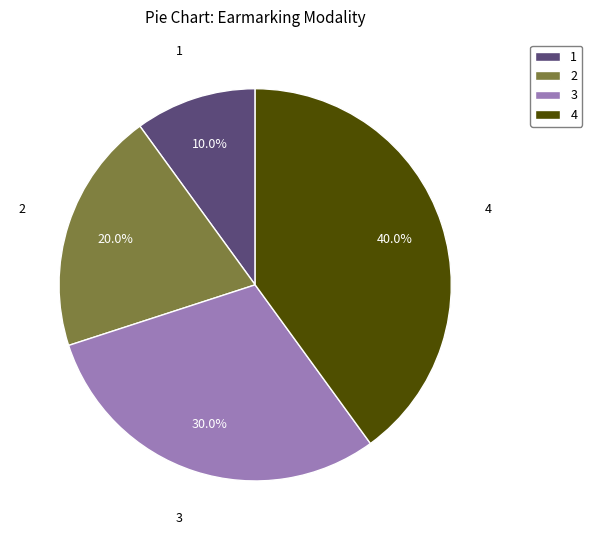

Between 3 and 4, which is larger?

4